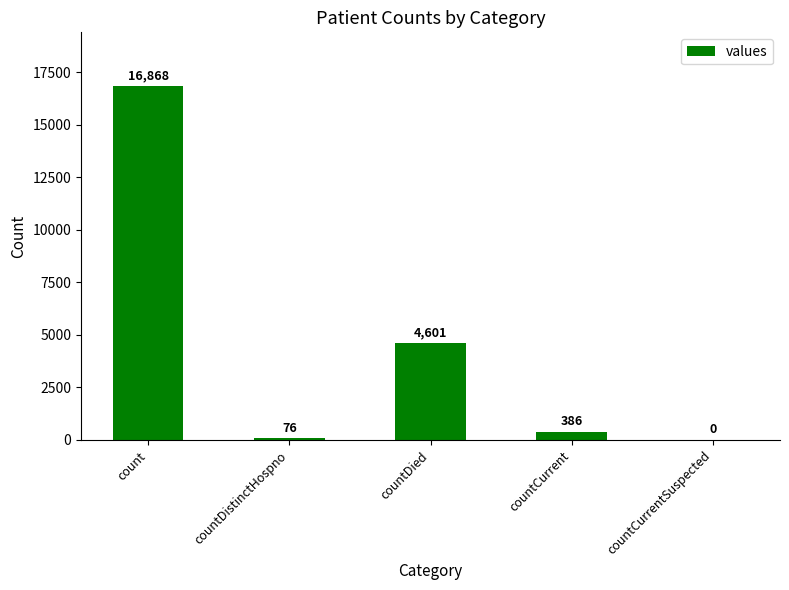

Where does the data first go above 386?

count